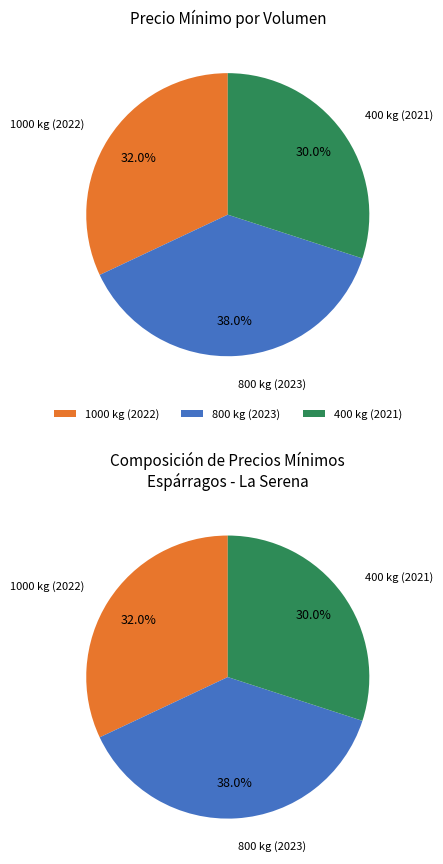

Is the sum of 800 kg (2023) and 400 kg (2021) greater than half?

Yes